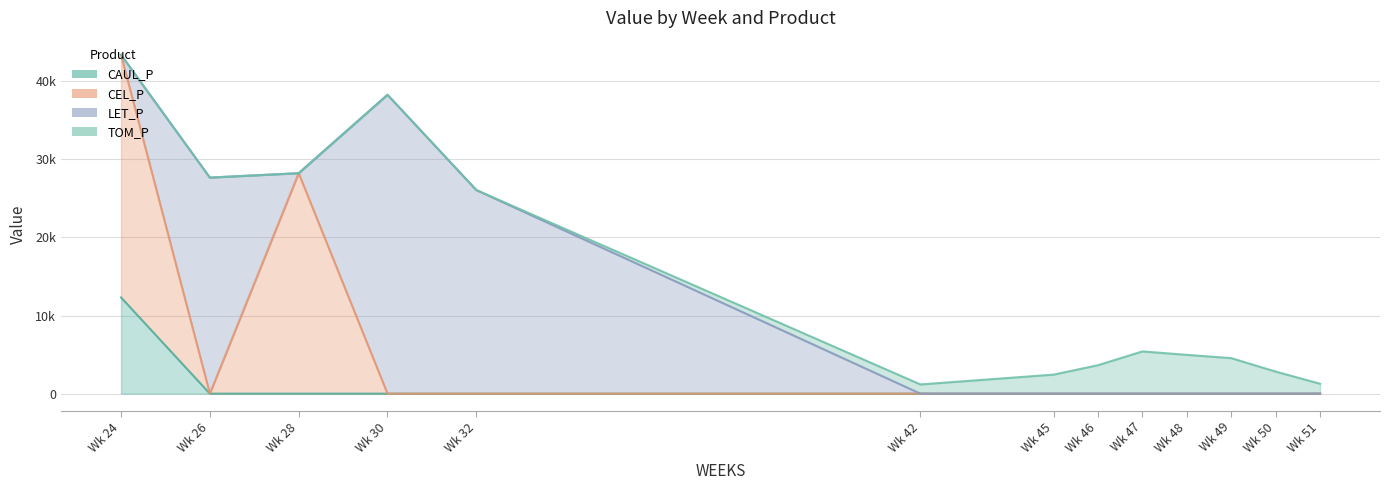

How many interior local valleys does the CEL_P series have?

1